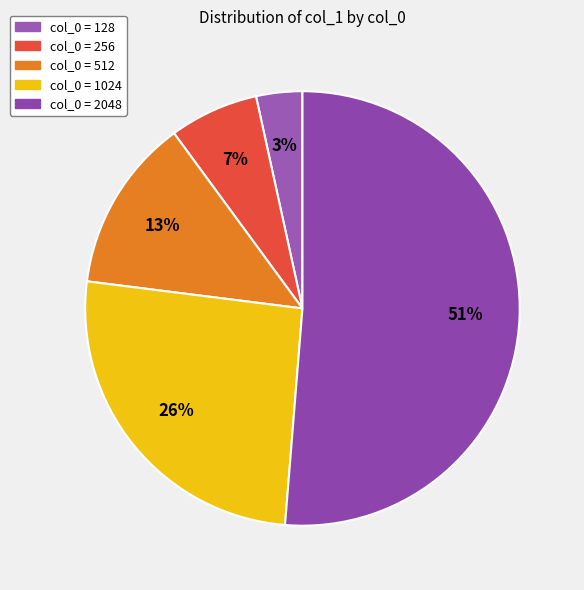

To the nearest percent, what is the difference between the largest and smallest slice percentages?

48%